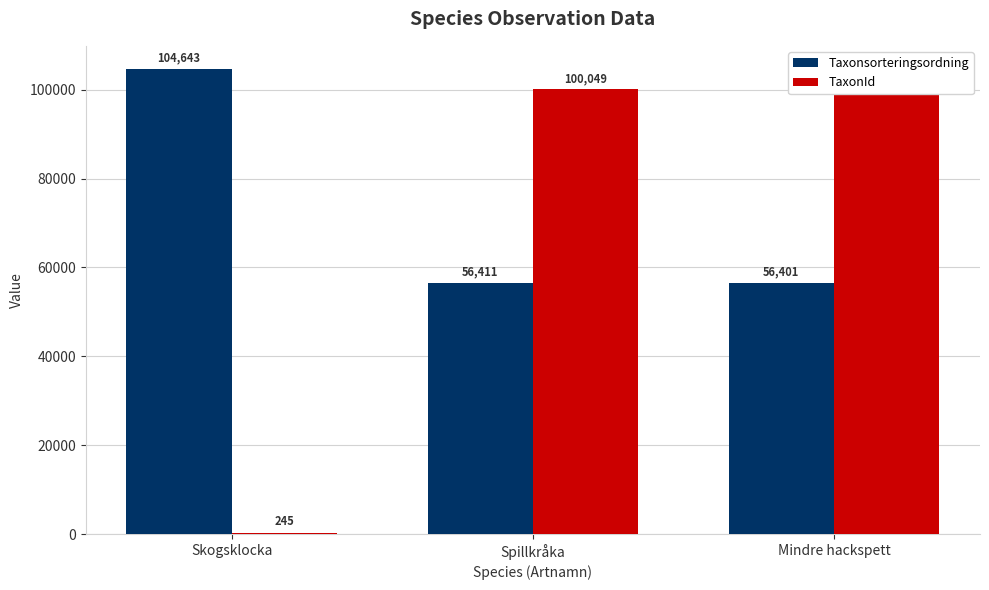

Reading left to right, transcribe all the data shown in this chart.

Taxonsorteringsordning: Skogsklocka=104643	Spillkråka=56411	Mindre hackspett=56401
TaxonId: Skogsklocka=245	Spillkråka=100049	Mindre hackspett=100048